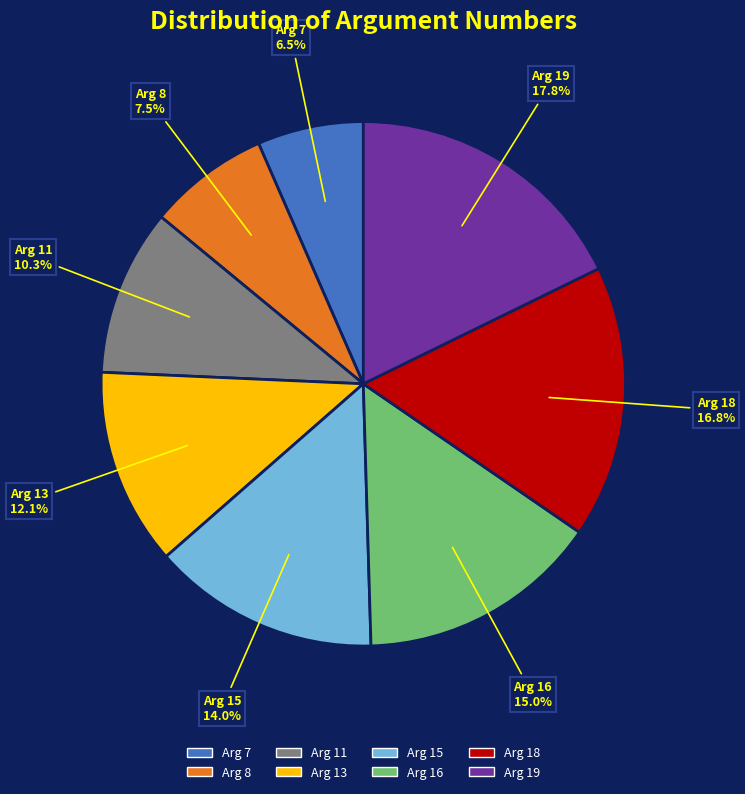

To the nearest percent, what percentage of the pie is Arg 15?

14%